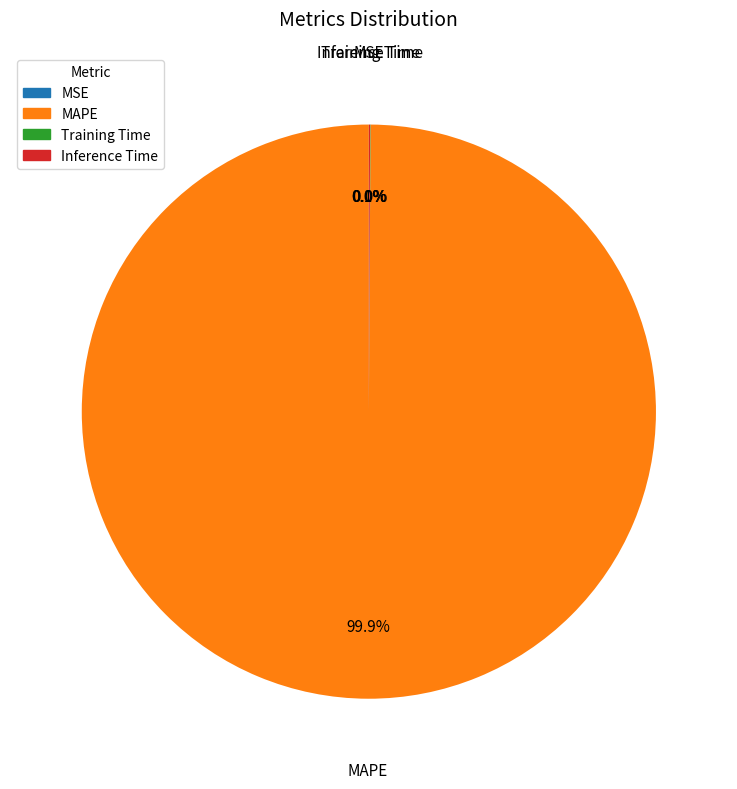

To the nearest percent, what is the average slice percentage?

25%